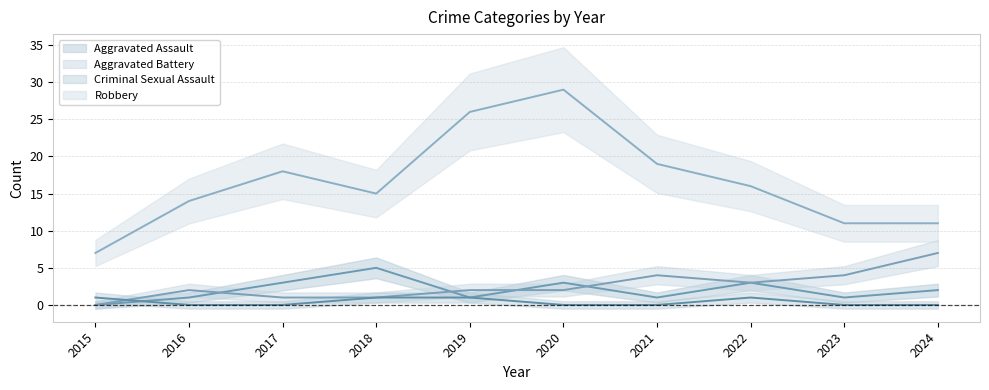

The Aggravated Assault series shows 1 at 2019. True or false?

True